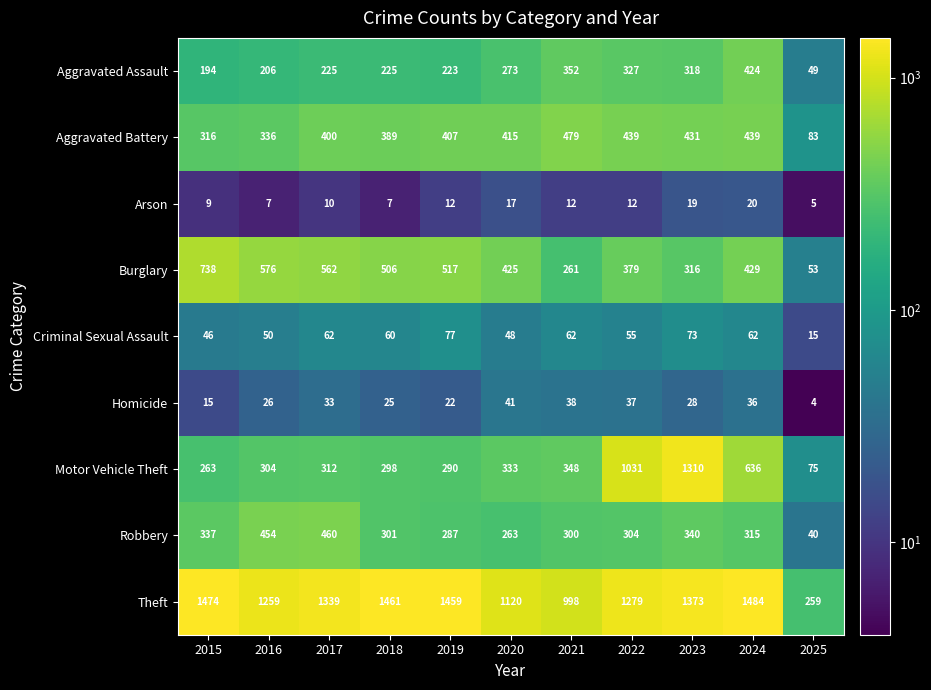

How many series are shown in this chart?

9